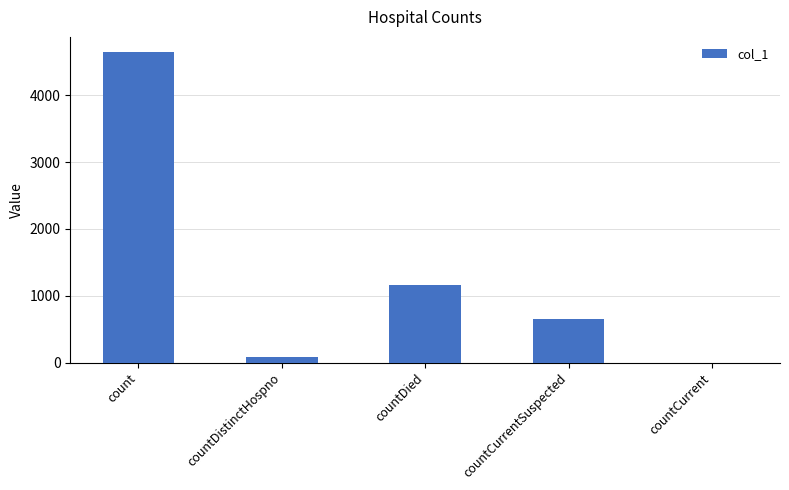

Reading left to right, extract all data points from this chart.

4640	77	1160	645	0